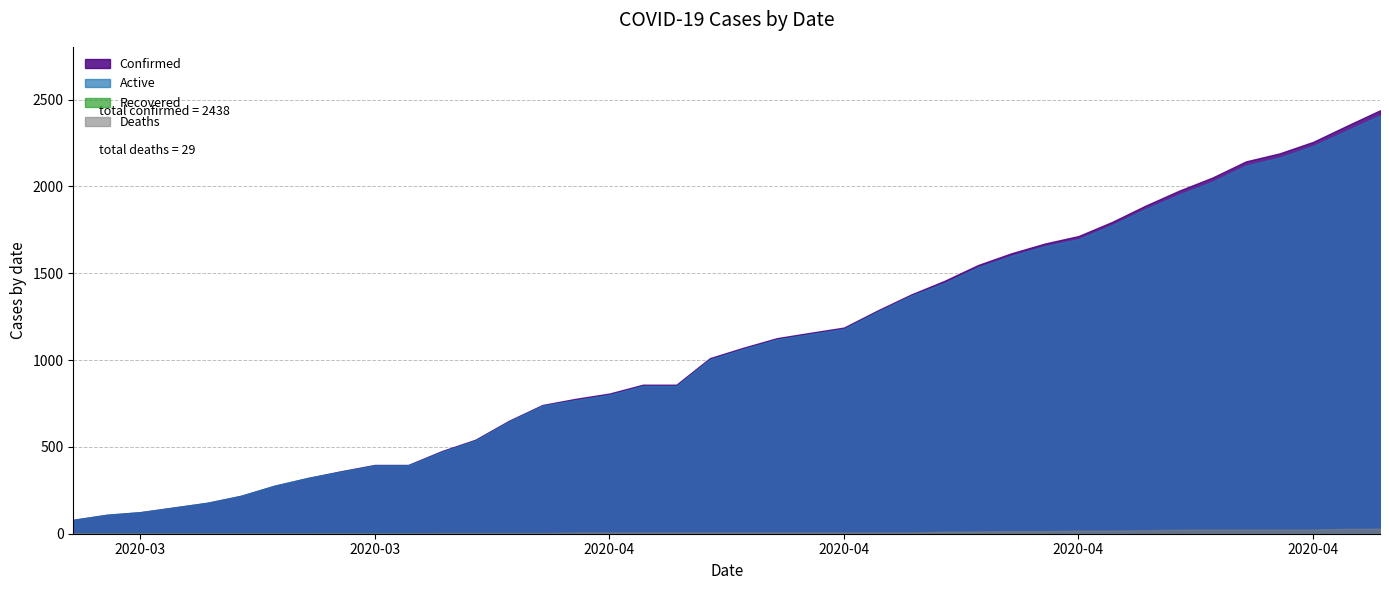

At which category is the sum across all series the highest?

04-30-2020